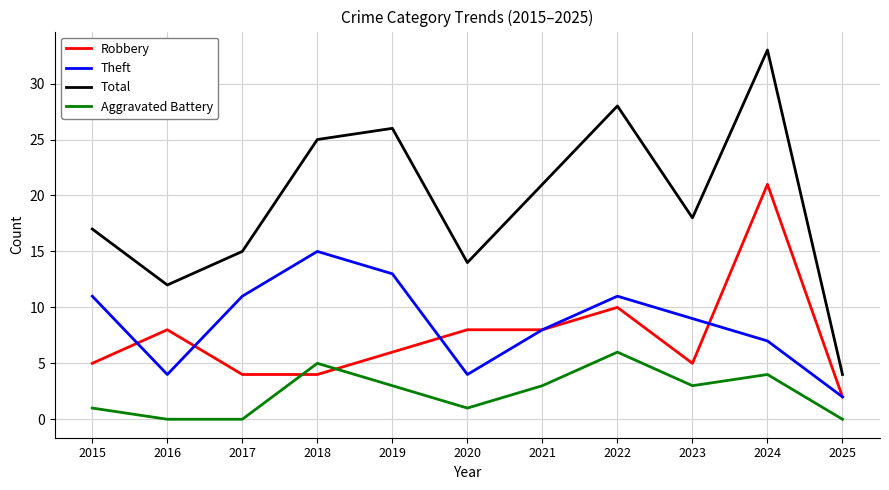

True or false: Aggravated Battery and Theft cross at least once.

False